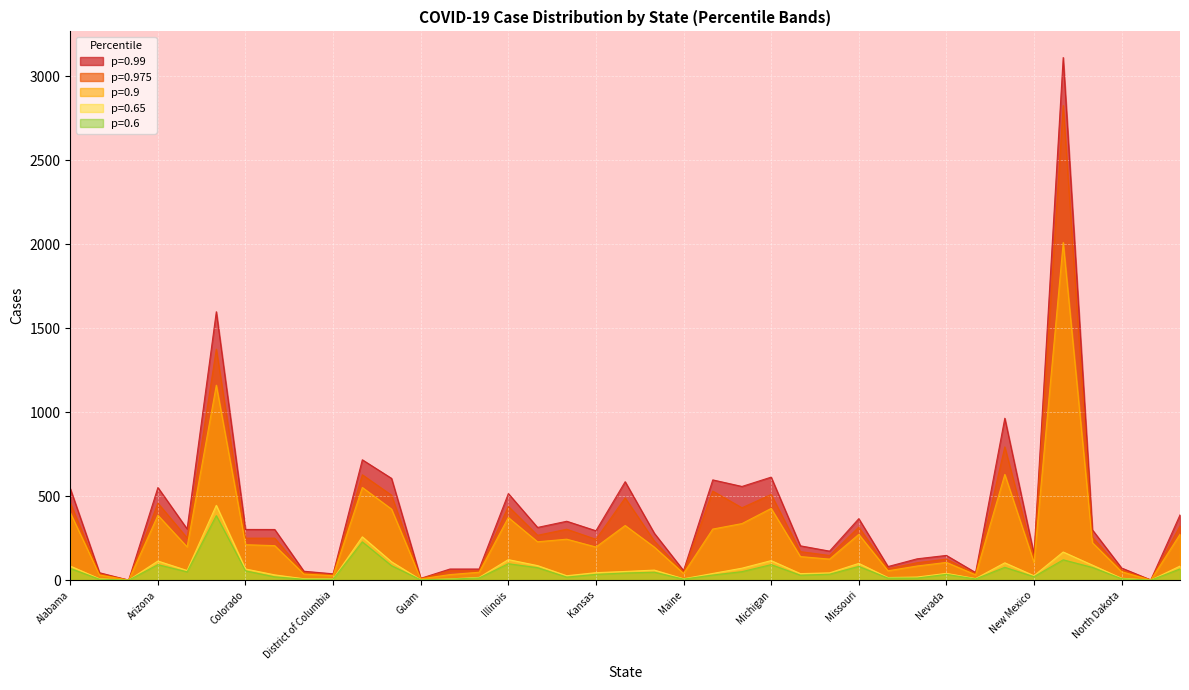

How many lines are shown in the chart?

5